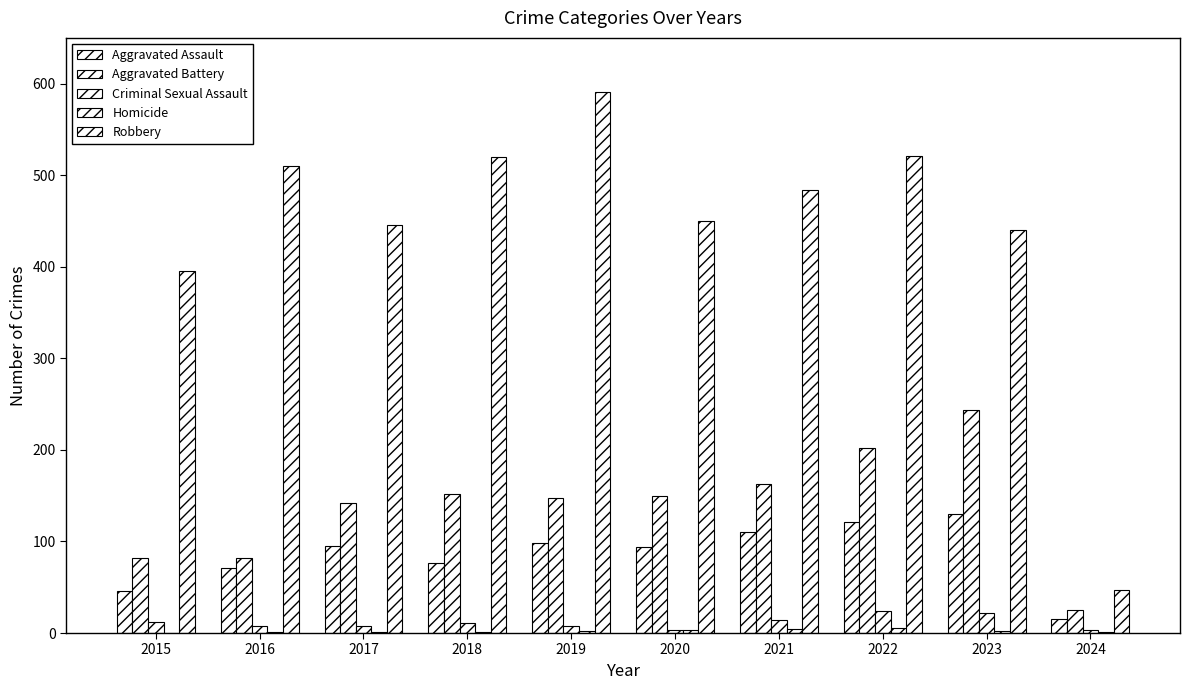

How many series are shown in this chart?

5